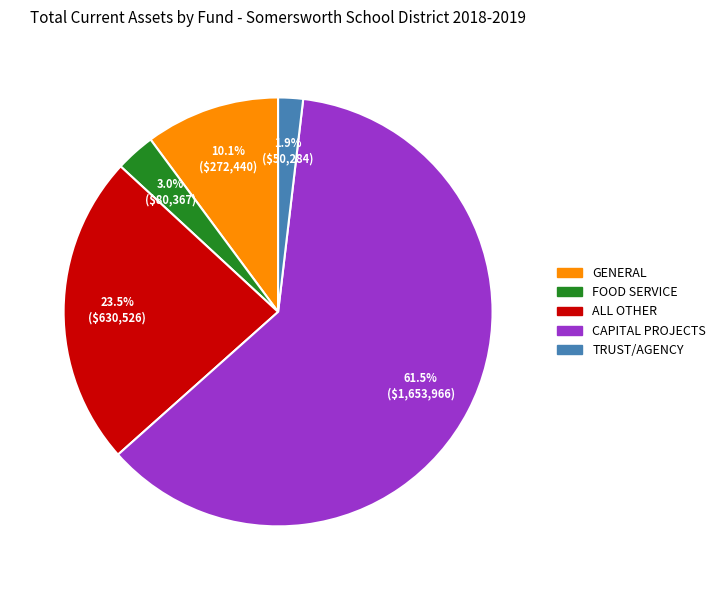

Count the number of slices in the pie.

5